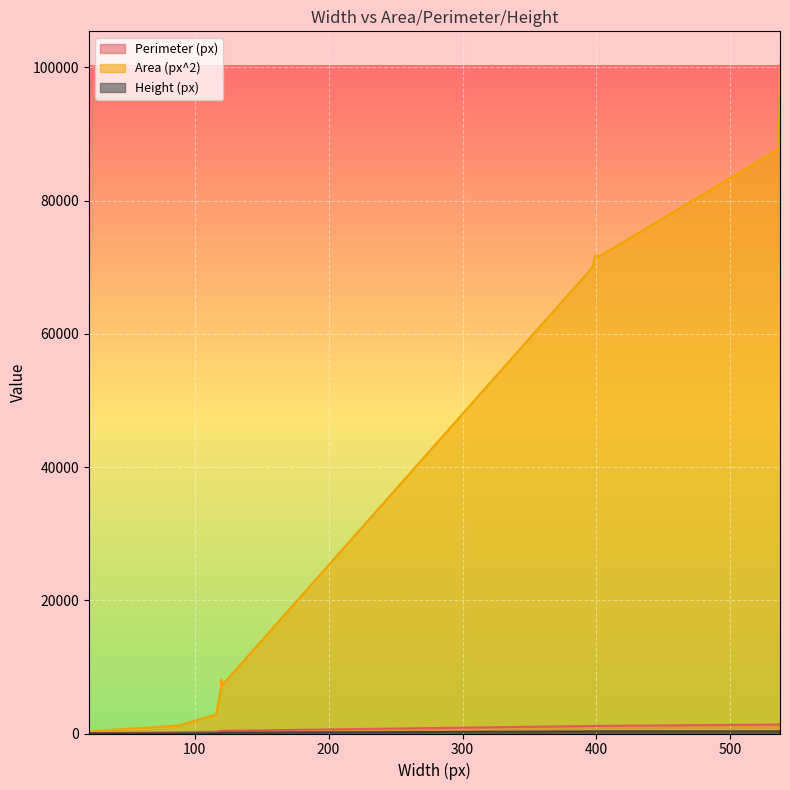

Rank the series at 402 from highest to lowest value.

Area (px^2), Perimeter (px), Height (px)